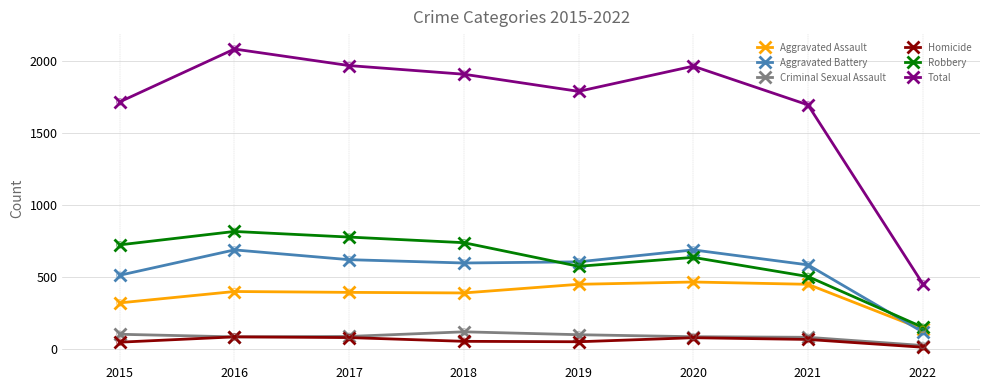

Which series has the largest range (max minus min)?

Total